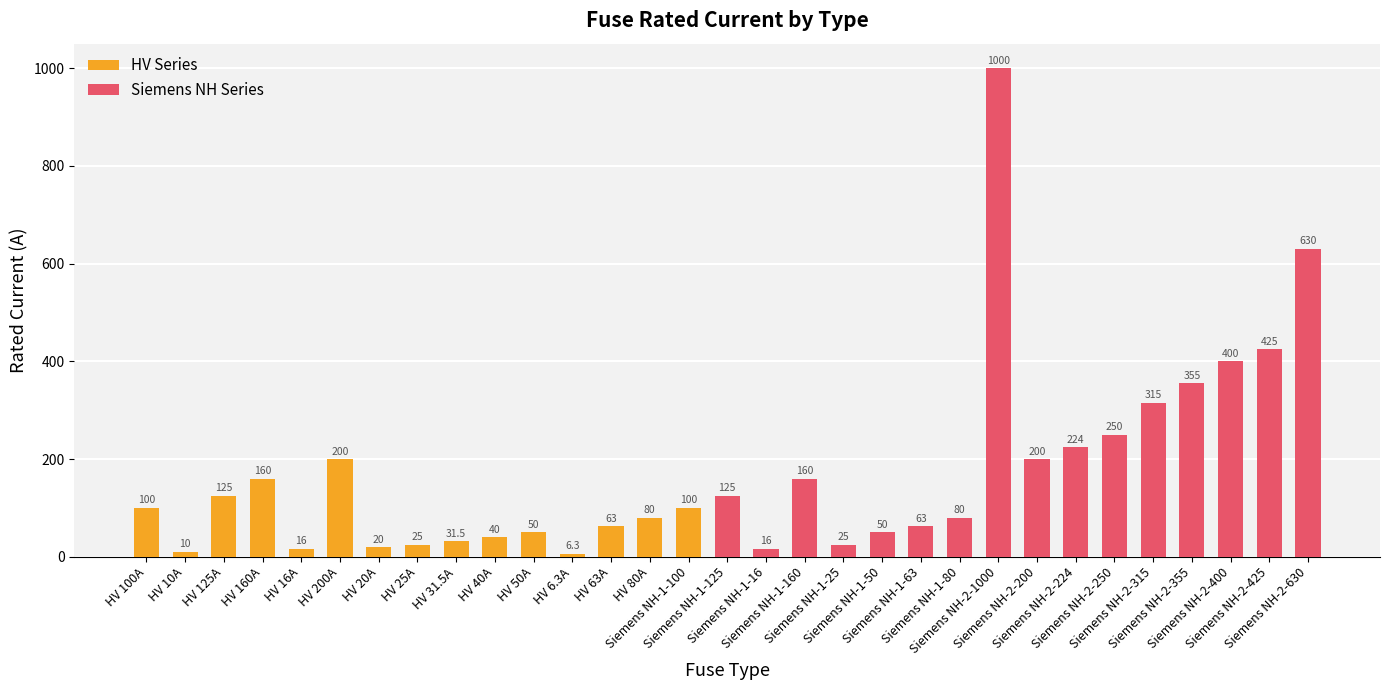

Which label corresponds to the smallest value in the chart?

HV 6.3A